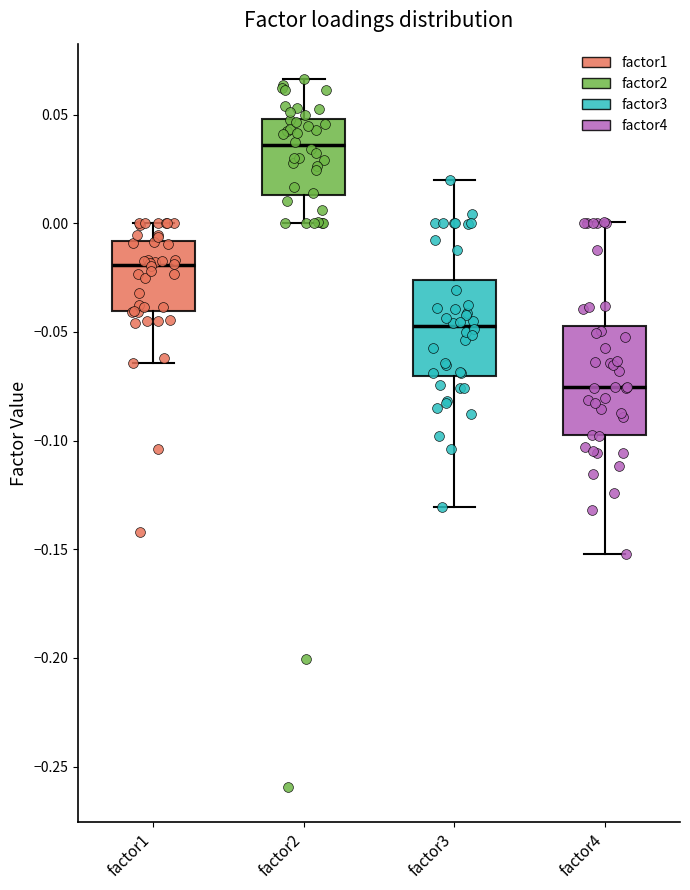

Where does the upper whisker of the box for factor3 end on the y-axis? The values are not printed on the chart, so give them approximately, as read against the axis.

0.020